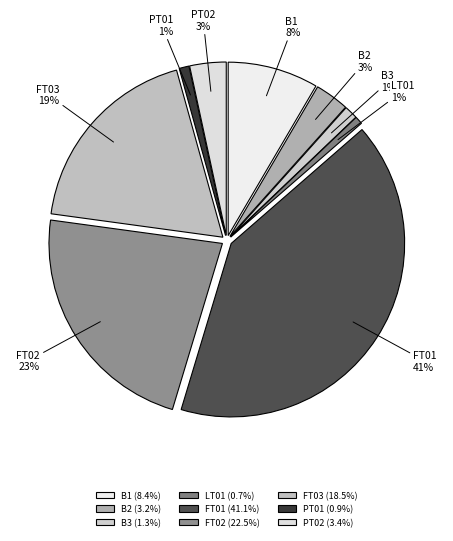

To the nearest percent, what portion does PT02 represent?

3%